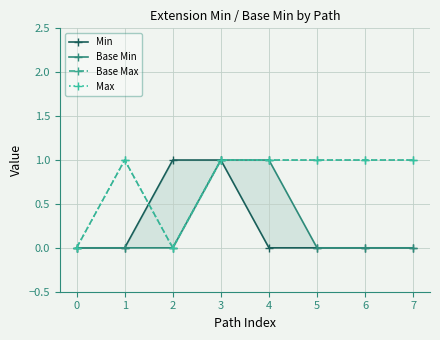

At which category does Max reach its first local peak?

1